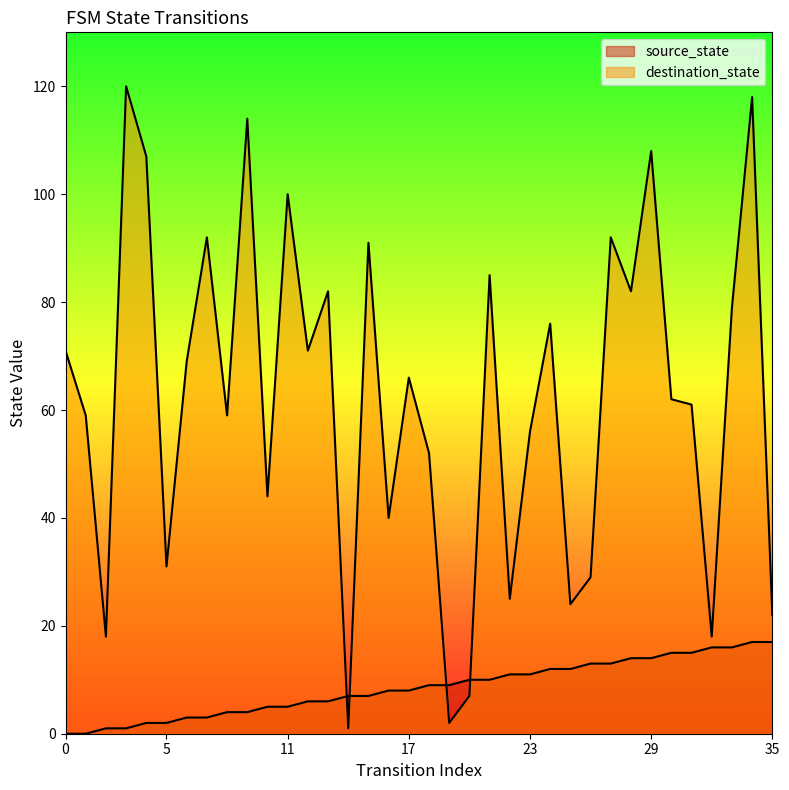

At how many categories does at least one series exceed 27?

28